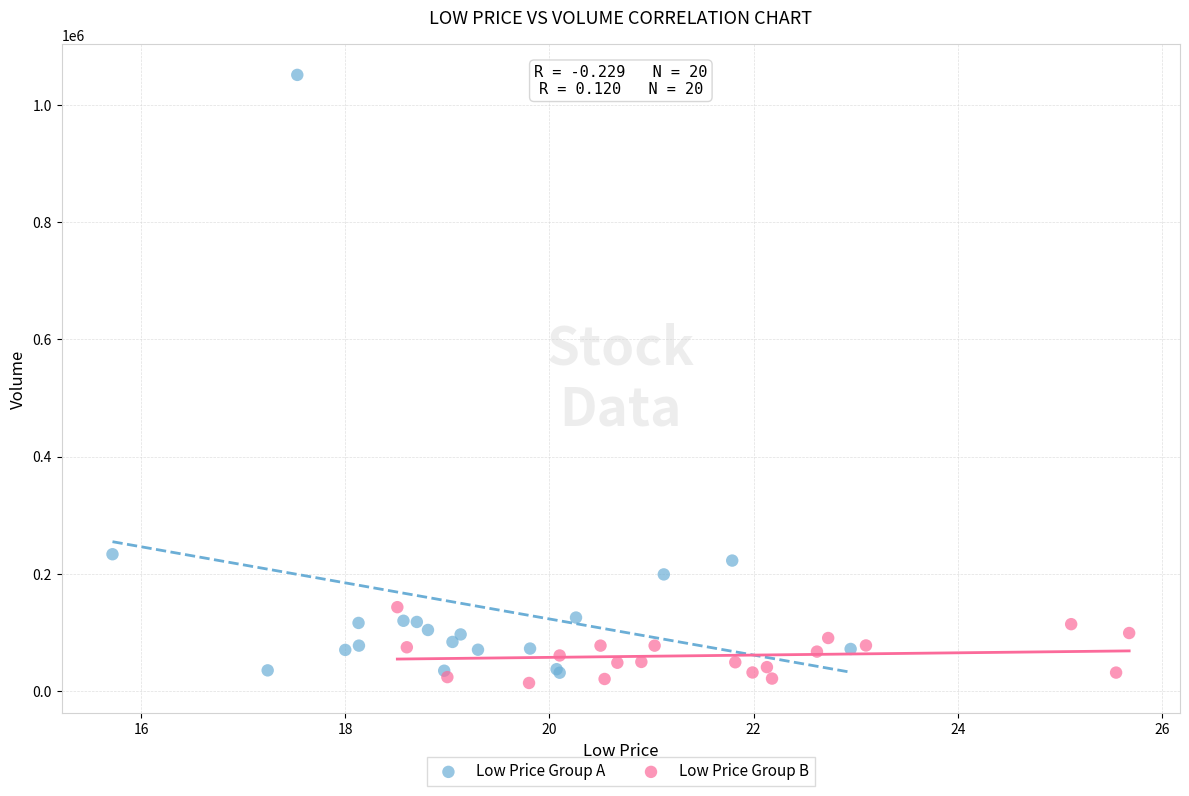

Which series has the largest Y range (max minus min)?

Low Price Group A